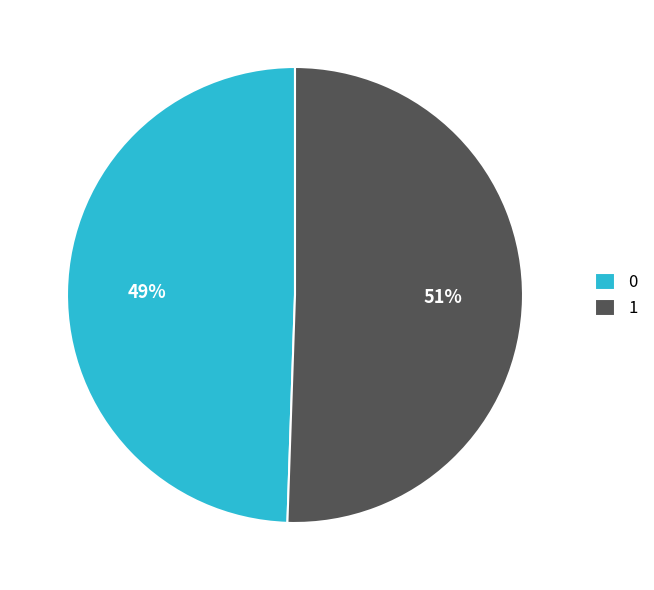

To the nearest percent, what percentage of the pie is 0?

49%